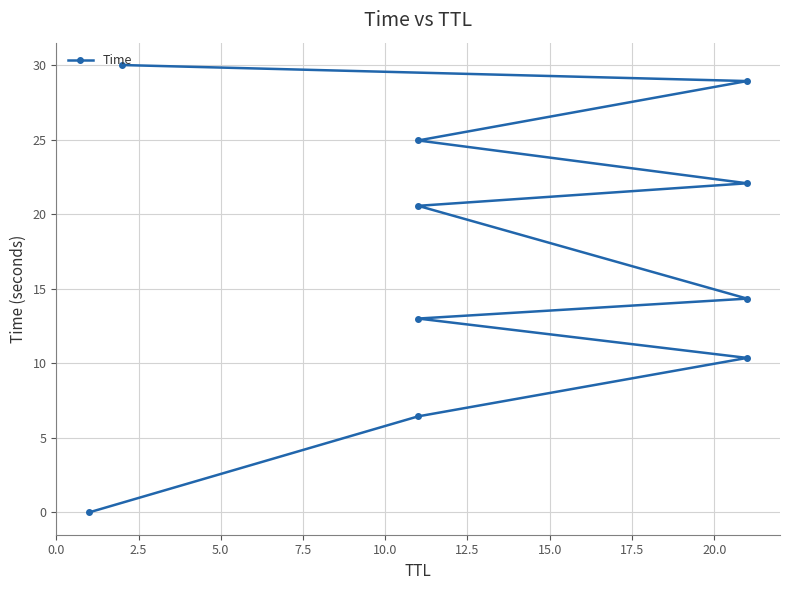

What is the ratio of the value at 2.5 to the value at 12.5?

0.3